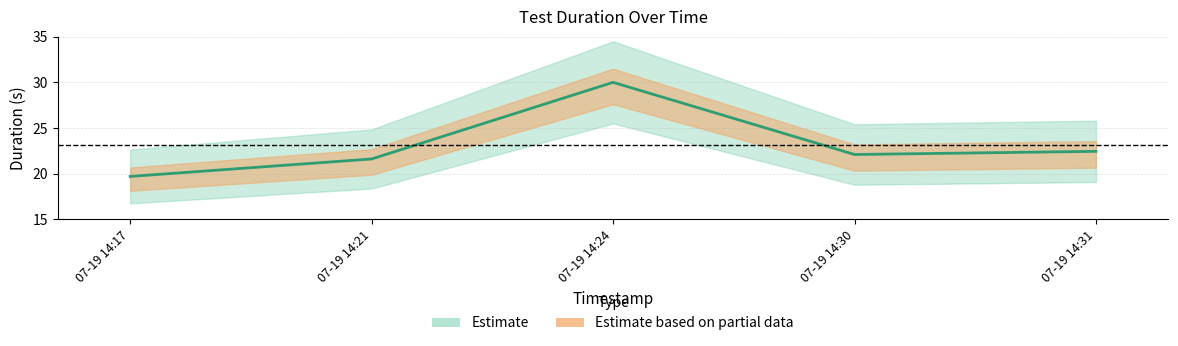

What is the approximate value at 07-19 14:30?

22.1